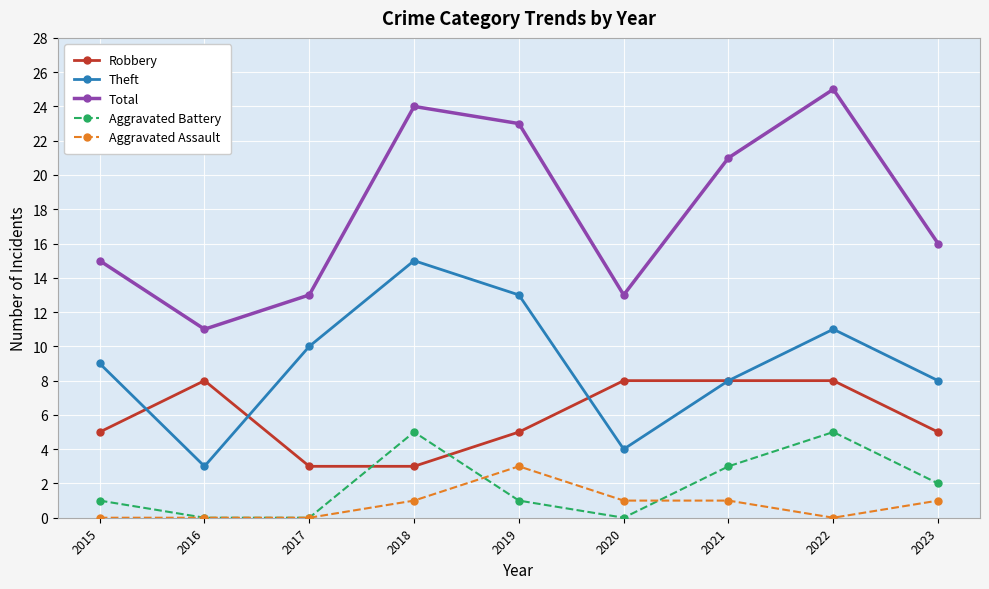

List the series in order of their peak value, lowest first.

Aggravated Assault, Aggravated Battery, Robbery, Theft, Total